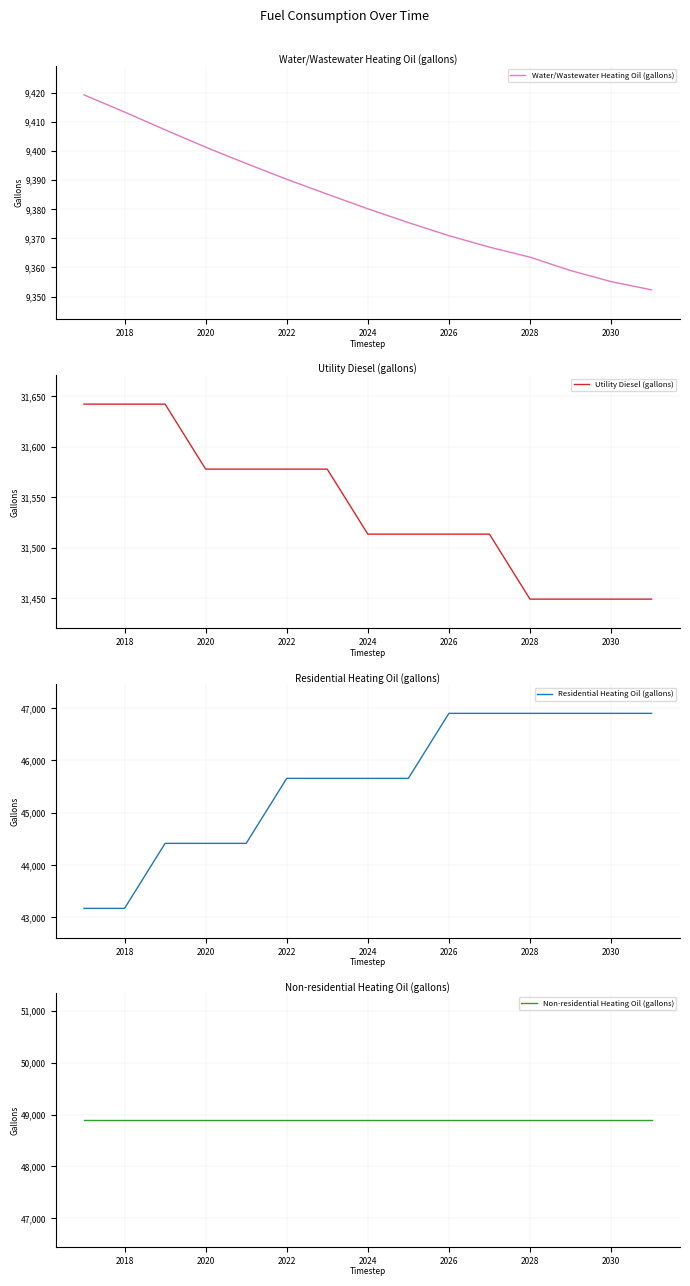

What is the highest value of the Residential Heating Oil (gallons) series?

46900.3